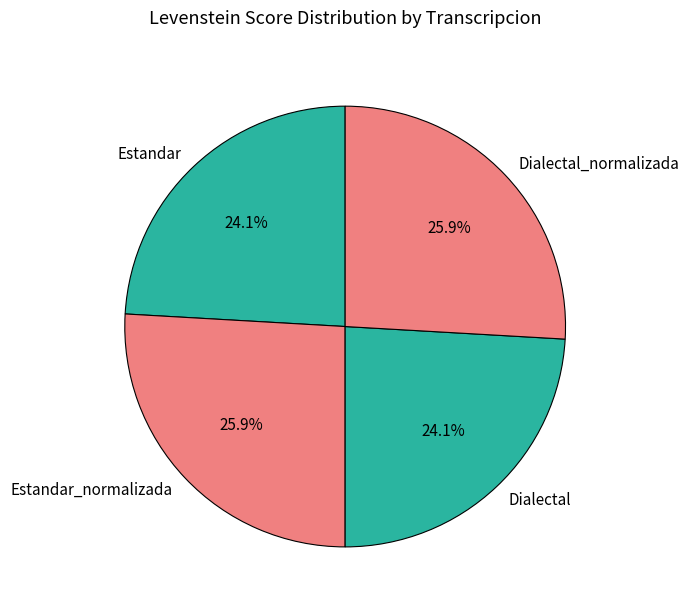

How much of the chart is everything except Estandar_normalizada?

74.1%